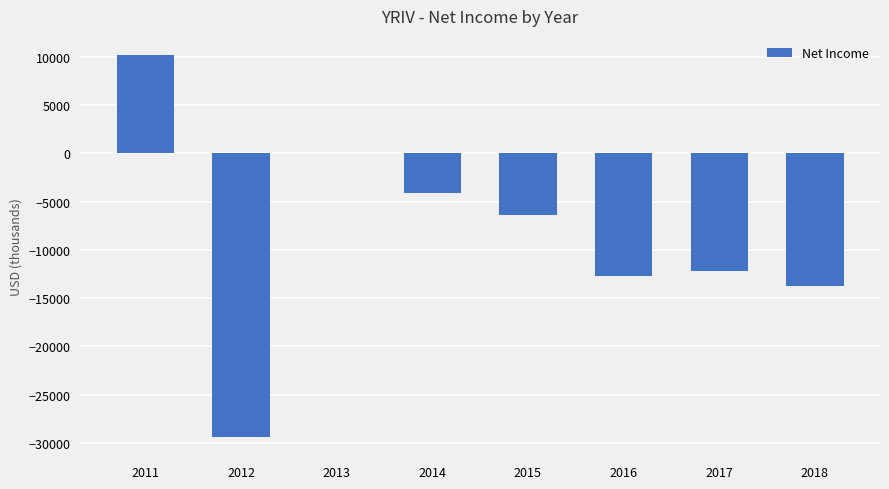

The chart shows a value of -12700 at 2016. True or false?

True